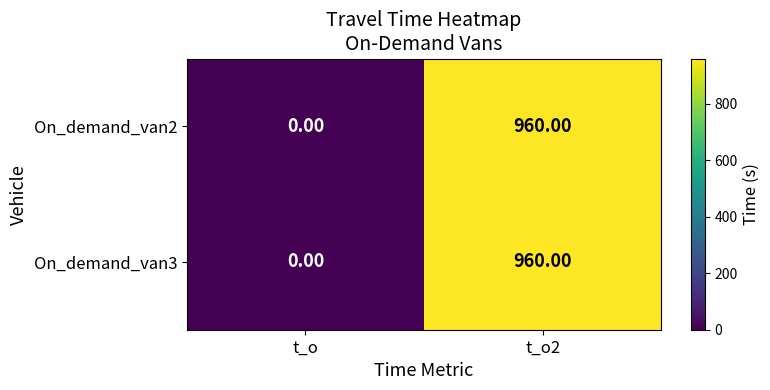

Which category has the lowest value in the On_demand_van2 series?

t_o